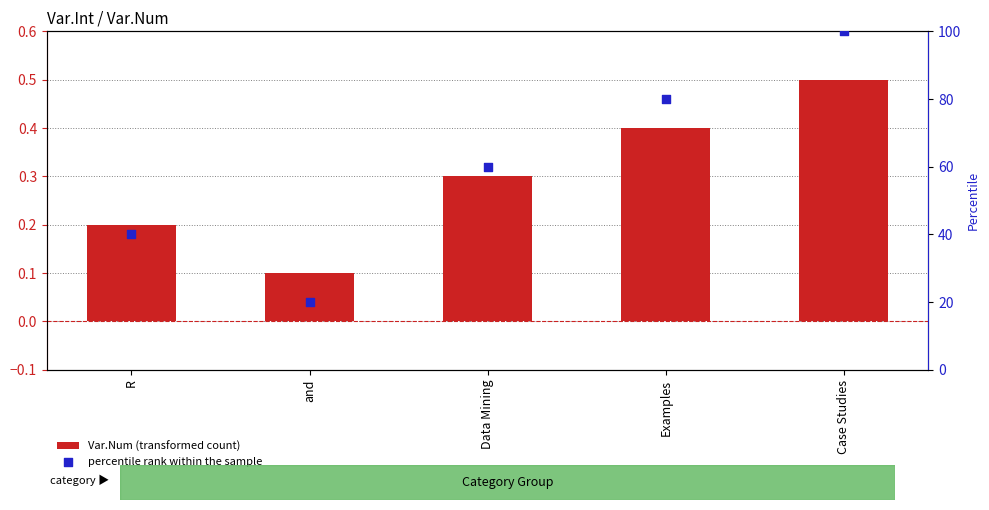

What are all the series names shown in the legend?

Var.Num (transformed count), percentile rank within the sample